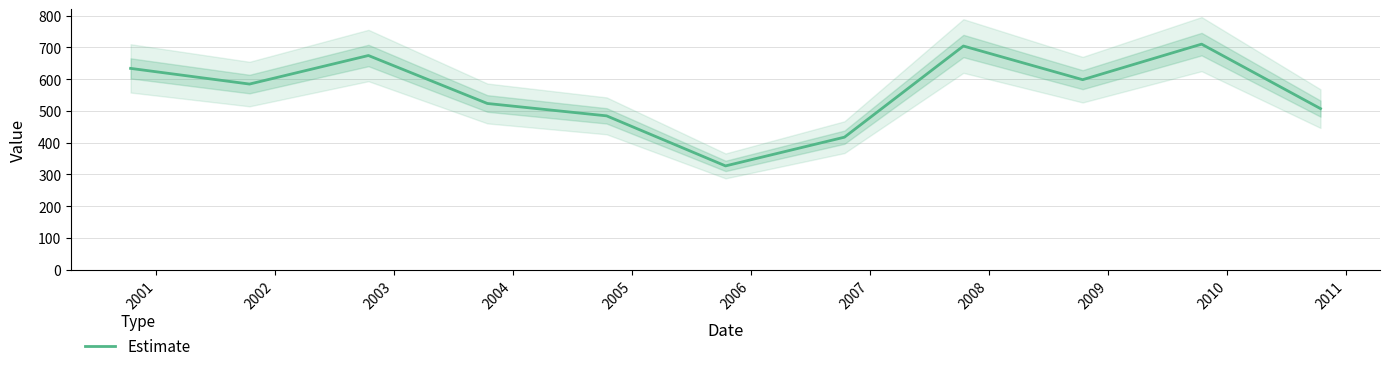

What is the minimum value shown in the chart?

326.6